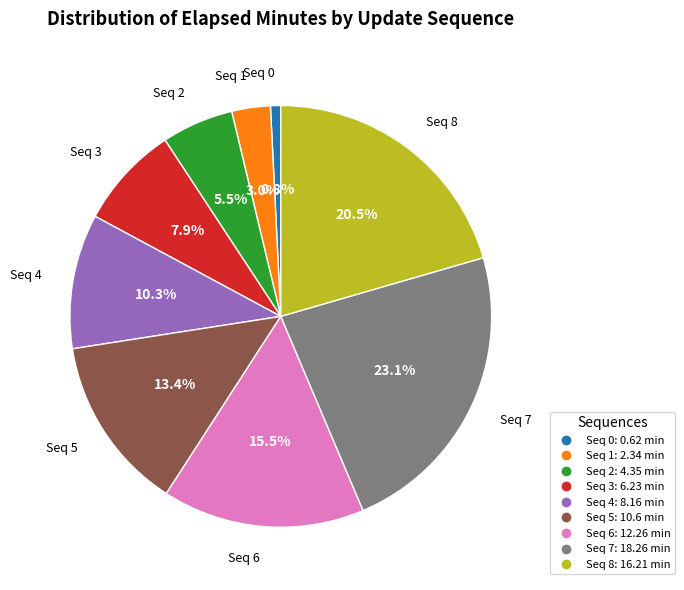

To the nearest percent, what is the difference between the largest and smallest slice percentages?

22%